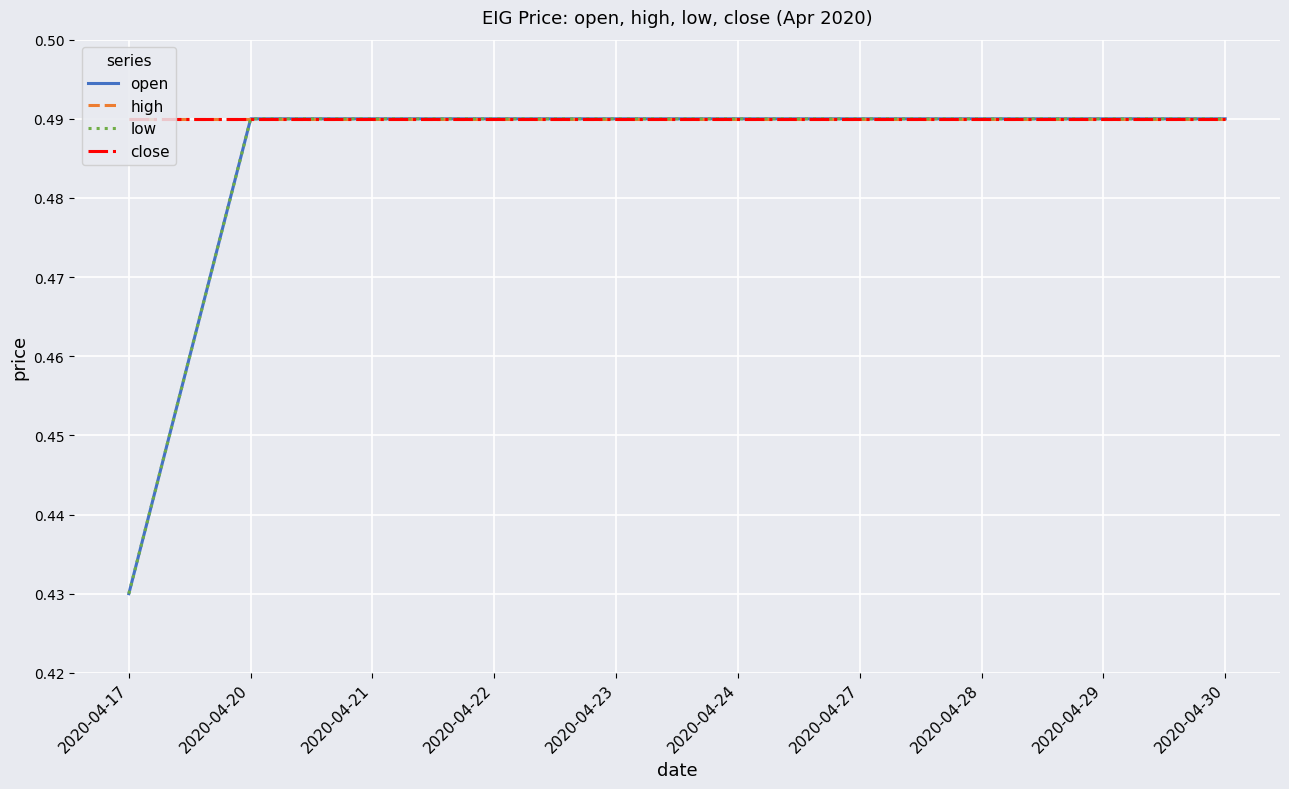

How many low values are between 0 and 1?

10